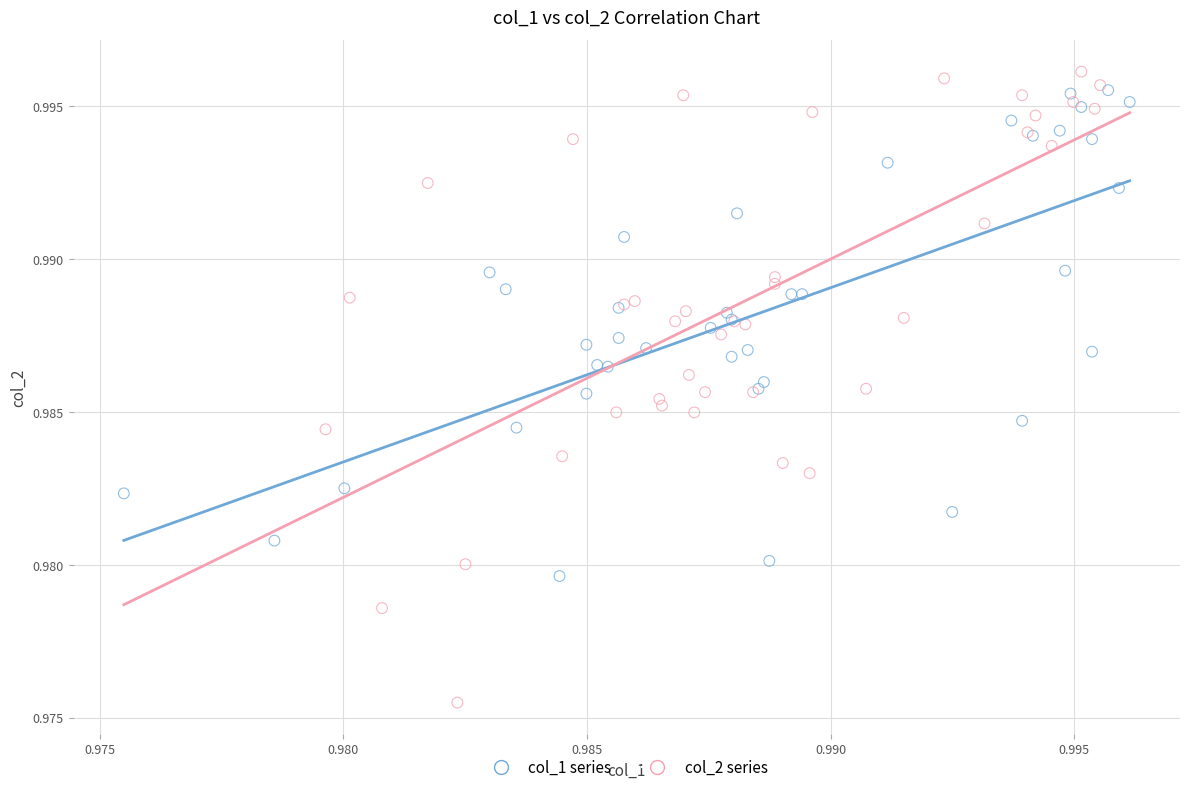

Which series has the largest Y range (max minus min)?

col_2 series